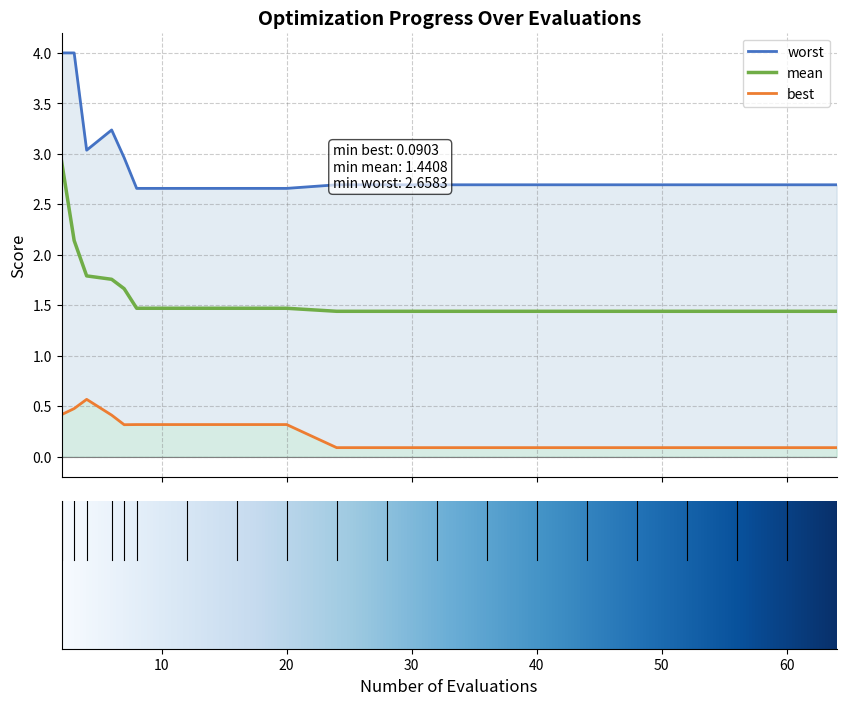

What is the value of the best point at the 9th from the left?

0.3